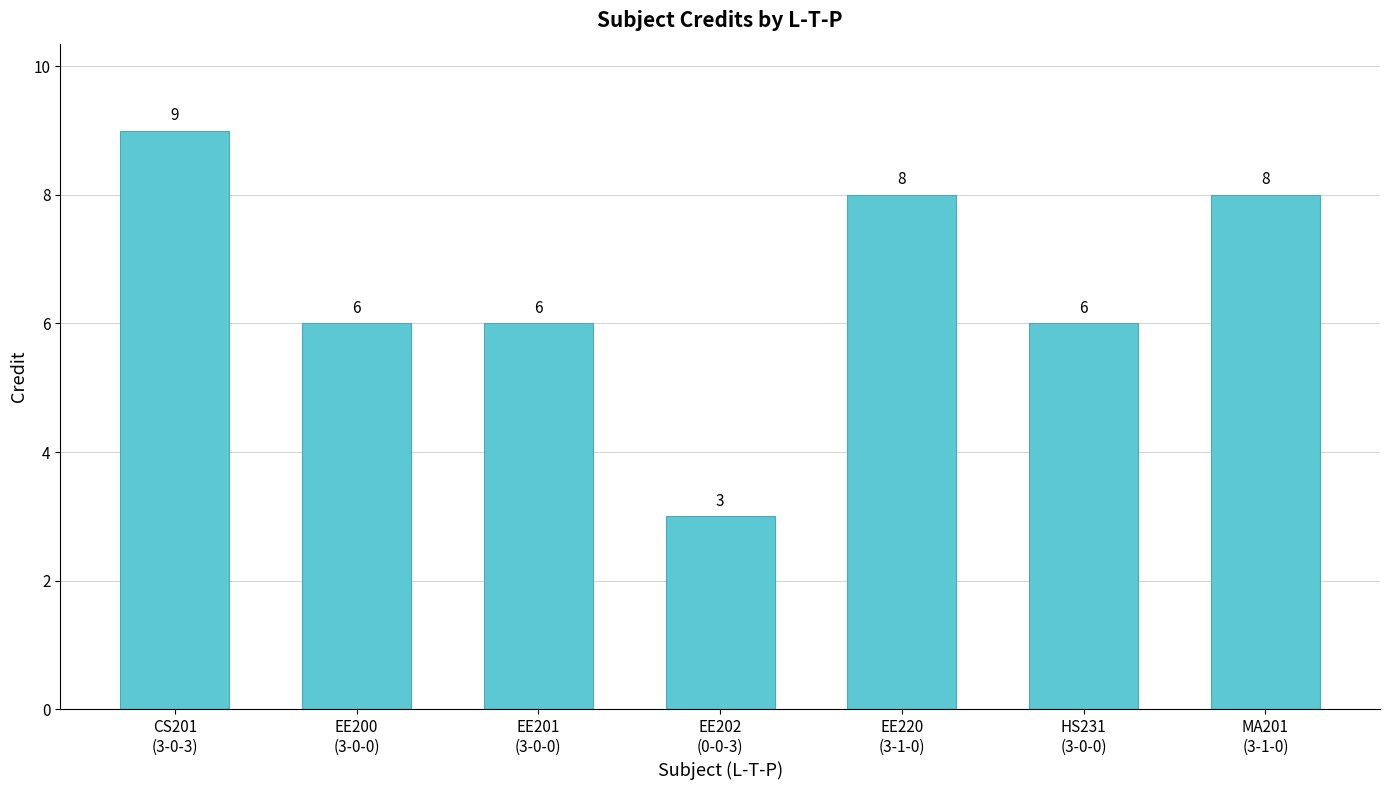

What is the maximum value shown in the chart?

9